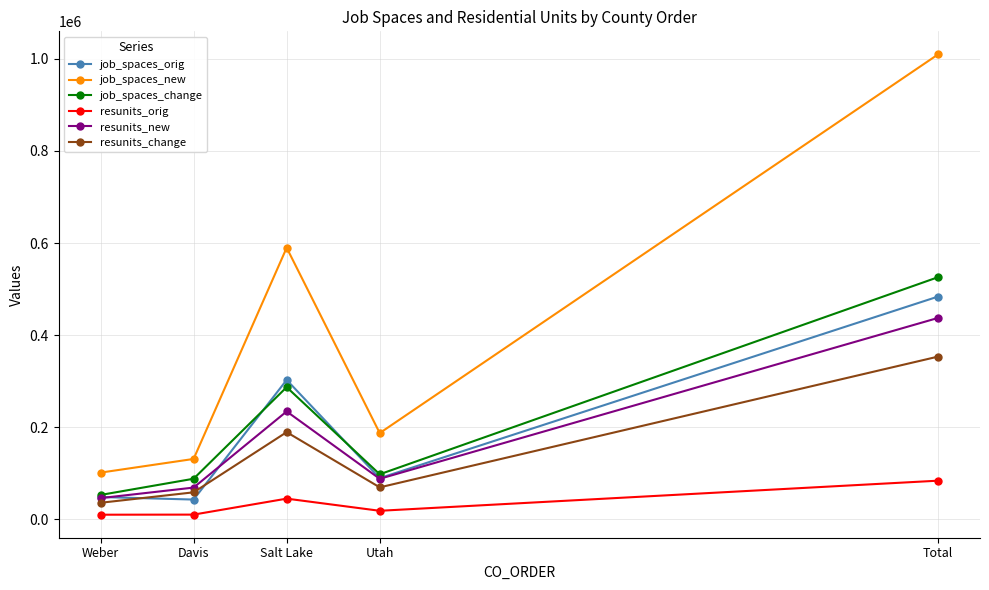

What is the difference between the highest and lowest values at Total?

925900